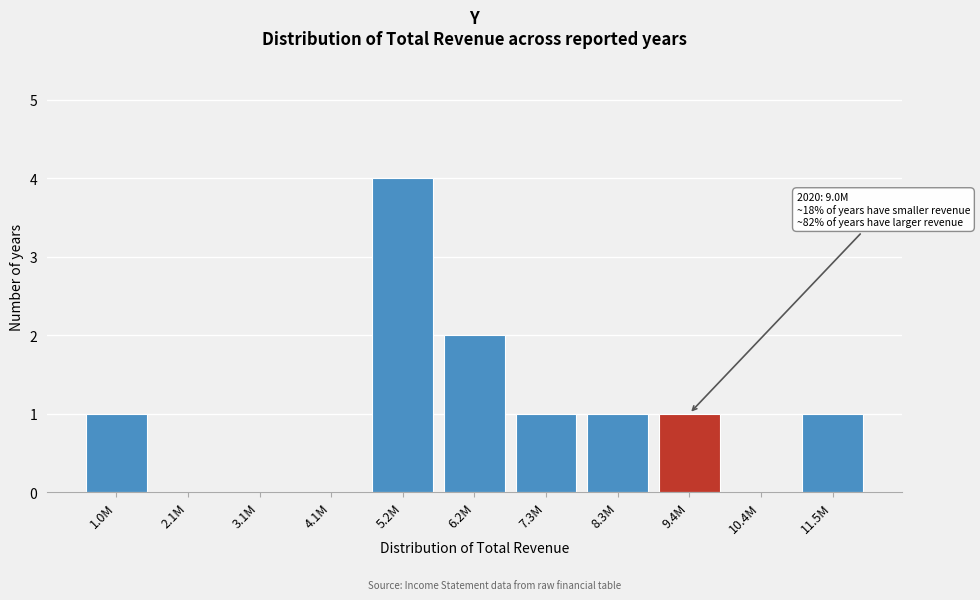

Reading left to right, list all the values displayed in this chart.

1.0M=1	2.1M=0	3.1M=0	4.1M=0	5.2M=4	6.2M=2	7.3M=1	8.3M=1	9.4M=1	10.4M=0	11.5M=1